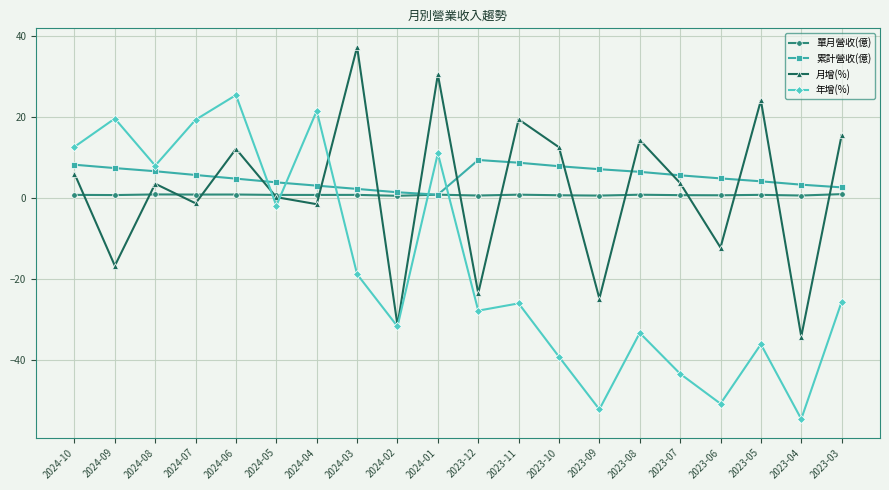

What position from the left is 2024-10?

1